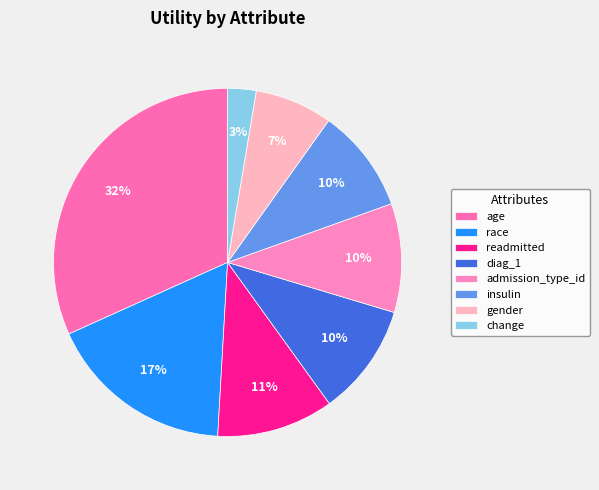

Combined, what portion of the pie is gender and diag_1?

17.6%